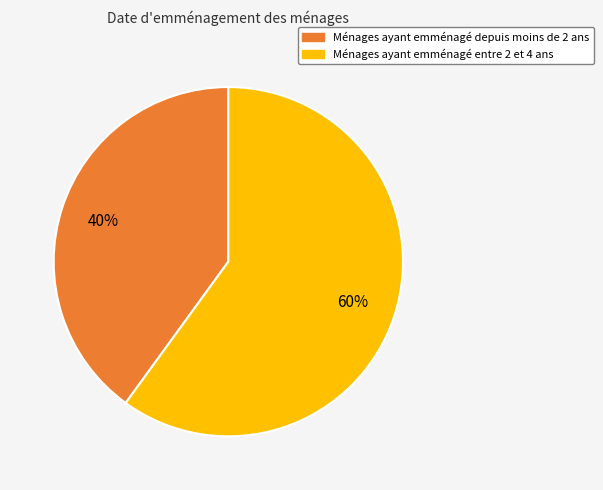

Is there any slice that represents more than half of the pie?

Yes